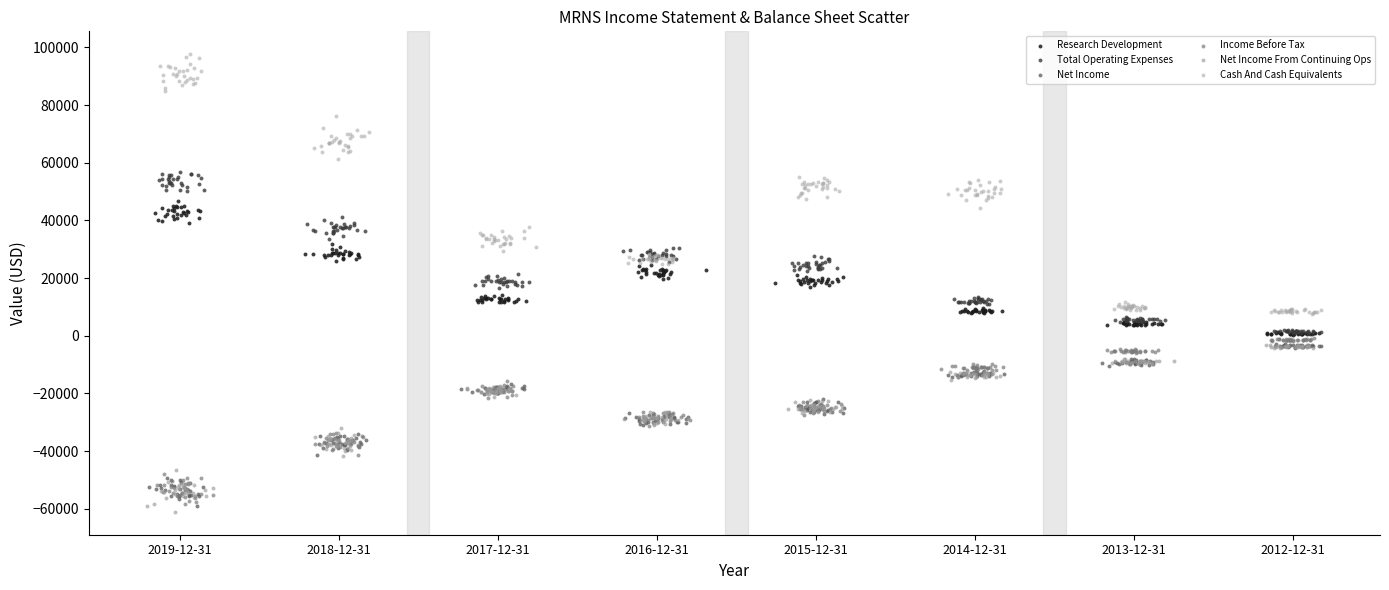

Which series has the largest Y range (max minus min)?

Cash And Cash Equivalents